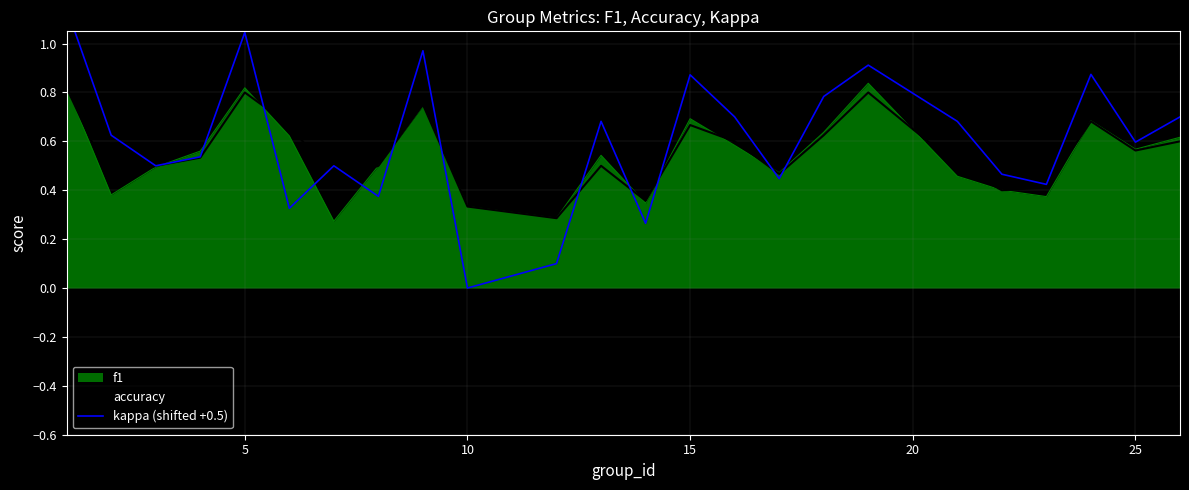

True or false: accuracy has more than 0 points higher than both neighbors.

True